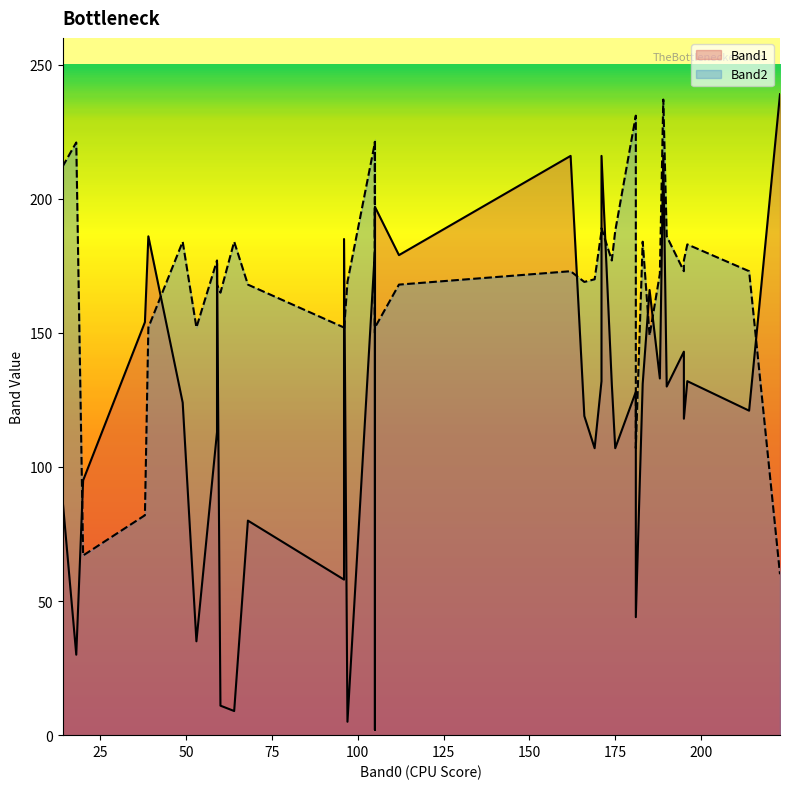

At which label is Band1 closest to 120?

214